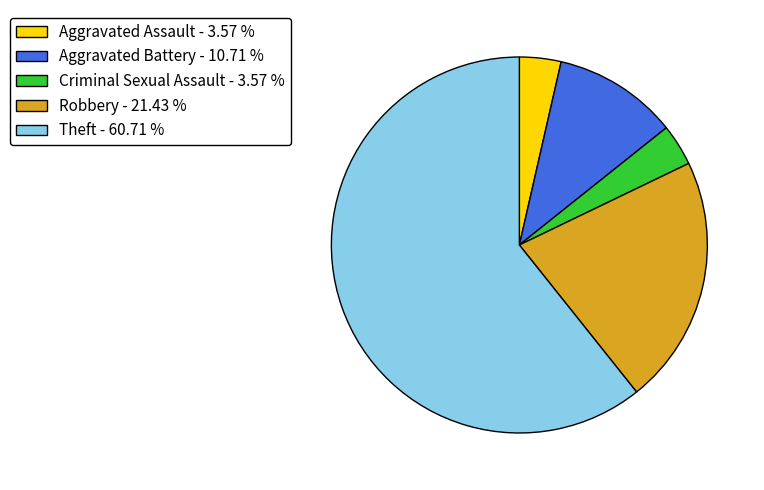

Is the sum of Aggravated Battery - 10.71 % and Theft - 60.71 % greater than half?

Yes